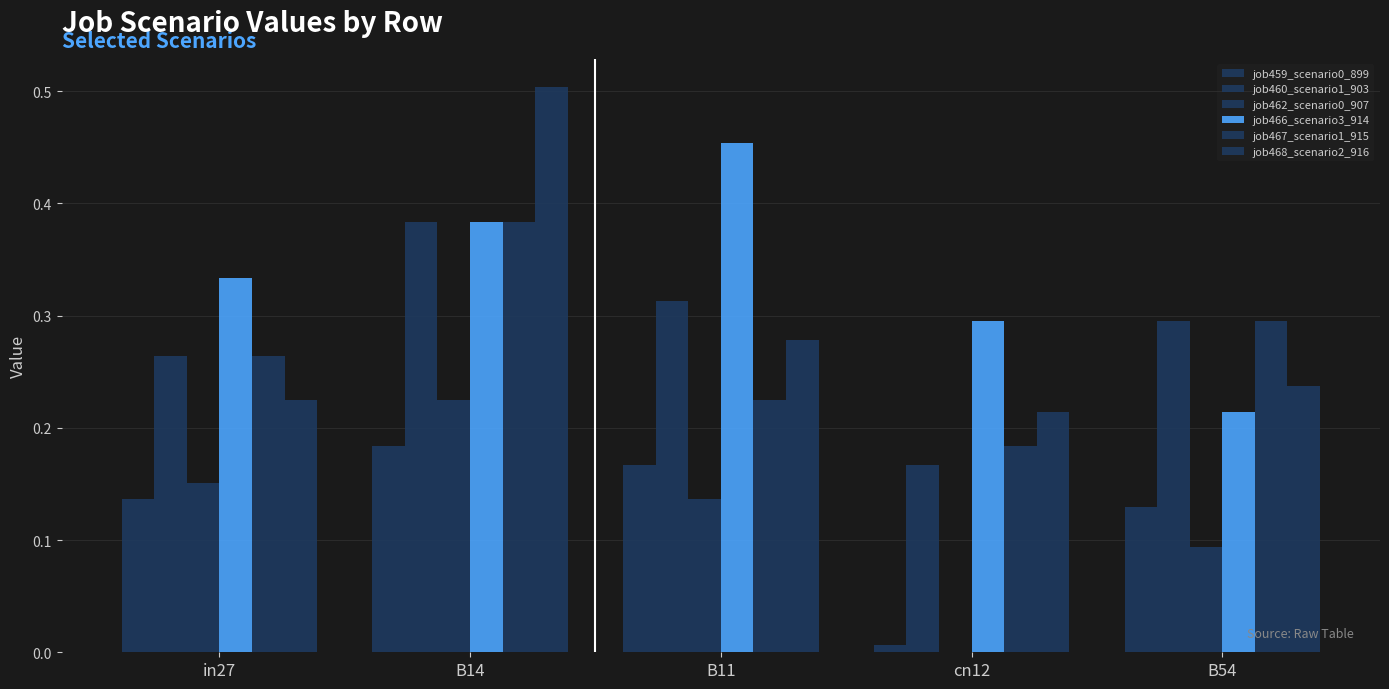

Reading left to right, extract all data points from this chart.

job459_scenario0_899: 0.1	0.2	0.2	0.0	0.1
job460_scenario1_903: 0.3	0.4	0.3	0.2	0.3
job462_scenario0_907: 0.2	0.2	0.1	0.0	0.1
job466_scenario3_914: 0.3	0.4	0.5	0.3	0.2
job467_scenario1_915: 0.3	0.4	0.2	0.2	0.3
job468_scenario2_916: 0.2	0.5	0.3	0.2	0.2